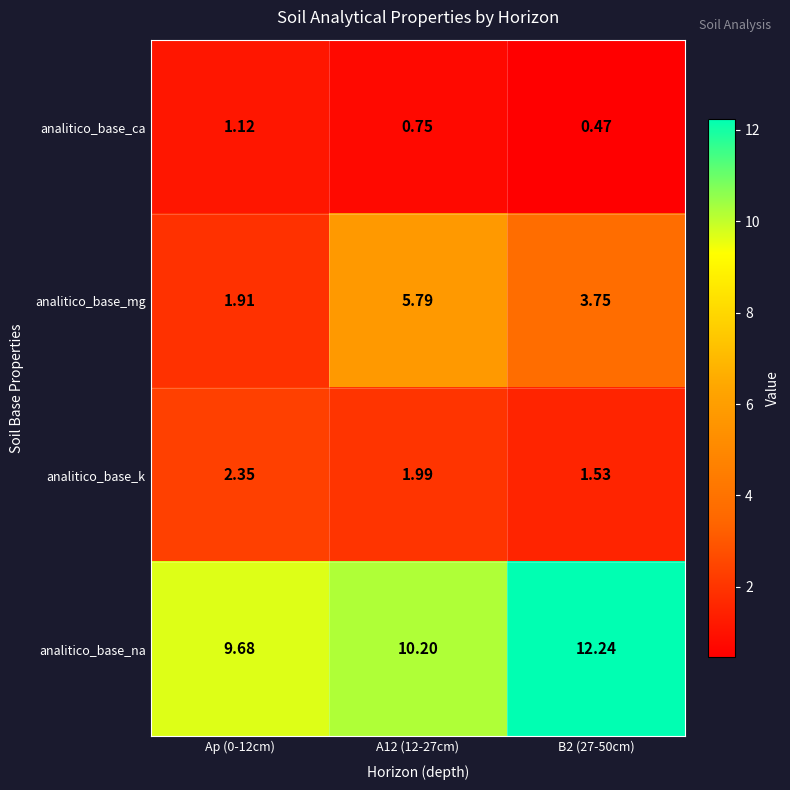

Which series has the largest range (max minus min)?

analitico_base_mg